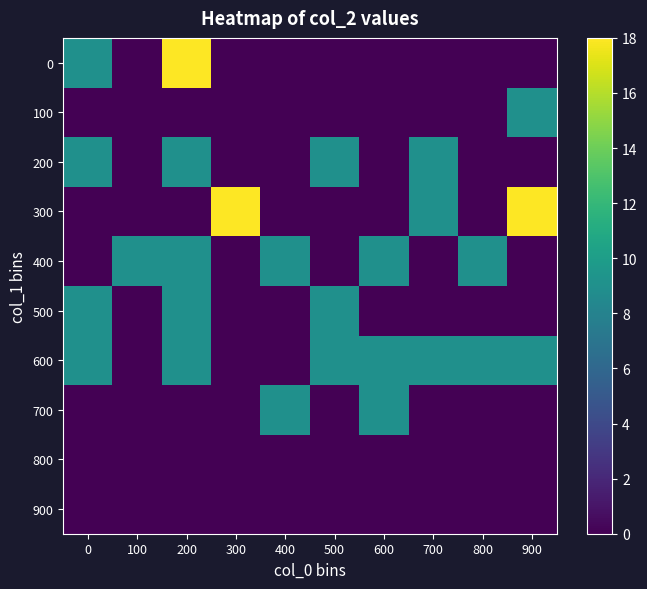

Reading left to right, transcribe all the data shown in this chart.

0: 0=9	100=0	200=18	300=0	400=0	500=0	600=0	700=0	800=0	900=0
100: 0=0	100=0	200=0	300=0	400=0	500=0	600=0	700=0	800=0	900=9
200: 0=9	100=0	200=9	300=0	400=0	500=9	600=0	700=9	800=0	900=0
300: 0=0	100=0	200=0	300=18	400=0	500=0	600=0	700=9	800=0	900=18
400: 0=0	100=9	200=9	300=0	400=9	500=0	600=9	700=0	800=9	900=0
500: 0=9	100=0	200=9	300=0	400=0	500=9	600=0	700=0	800=0	900=0
600: 0=9	100=0	200=9	300=0	400=0	500=9	600=9	700=9	800=9	900=9
700: 0=0	100=0	200=0	300=0	400=9	500=0	600=9	700=0	800=0	900=0
800: 0=0	100=0	200=0	300=0	400=0	500=0	600=0	700=0	800=0	900=0
900: 0=0	100=0	200=0	300=0	400=0	500=0	600=0	700=0	800=0	900=0